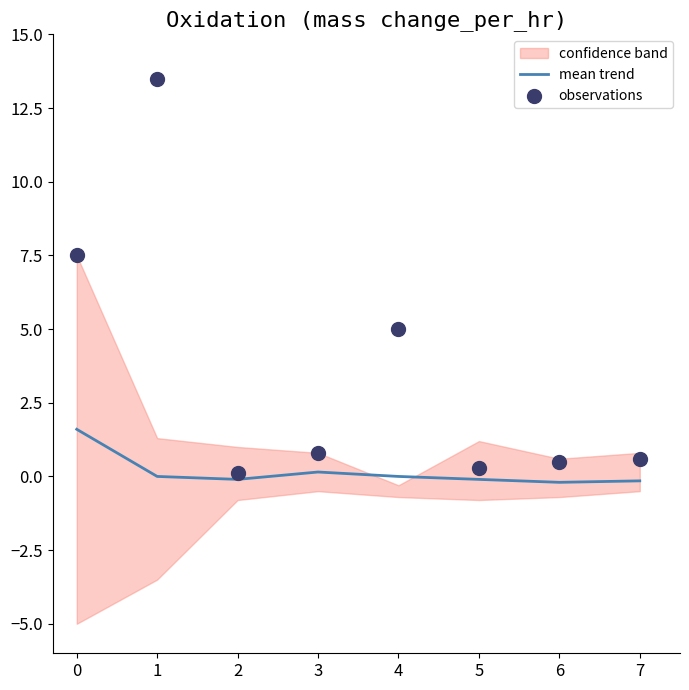

Which series has the largest Y range (max minus min)?

observations